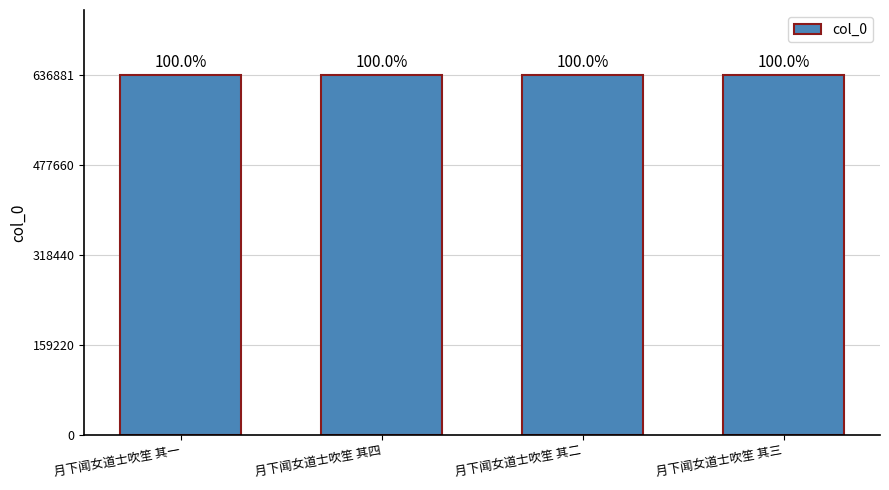

What is the change in value from 月下闻女道士吹笙 其四 to 月下闻女道士吹笙 其三?

-1